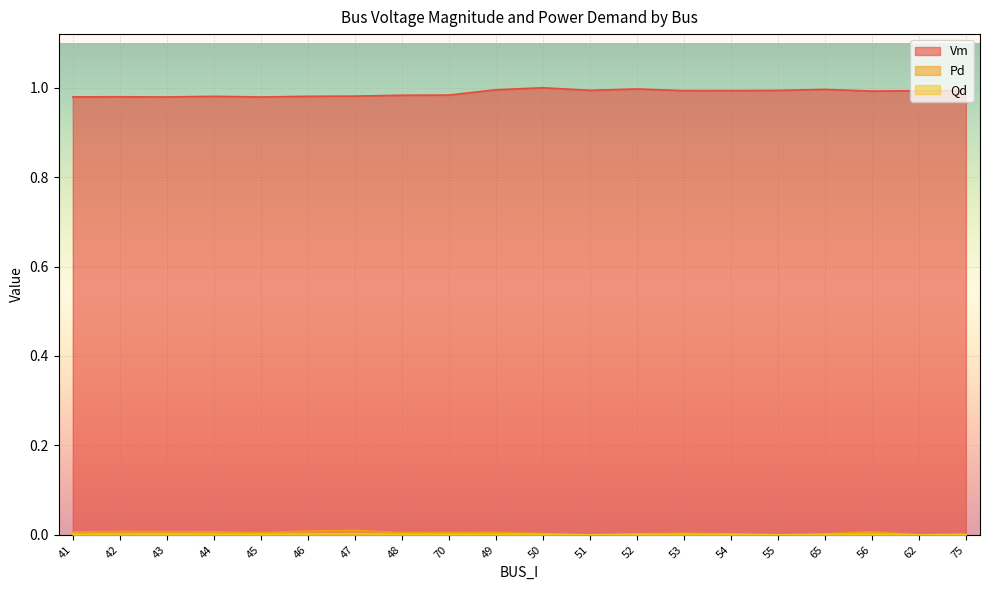

At how many categories does at least one series exceed 0?

20